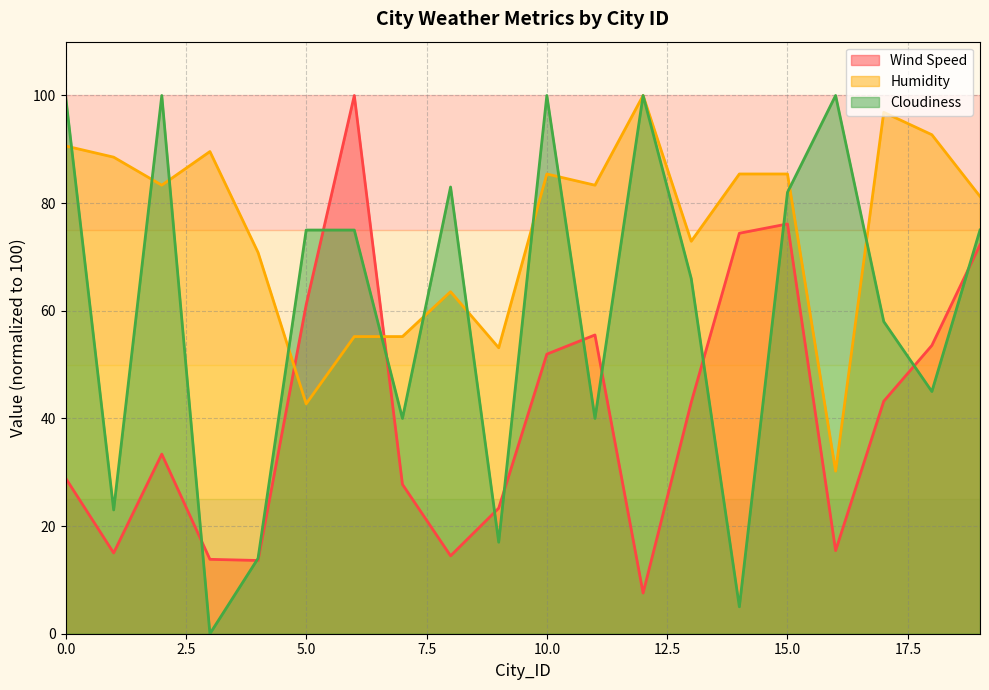

What is the greatest value displayed?

100.0